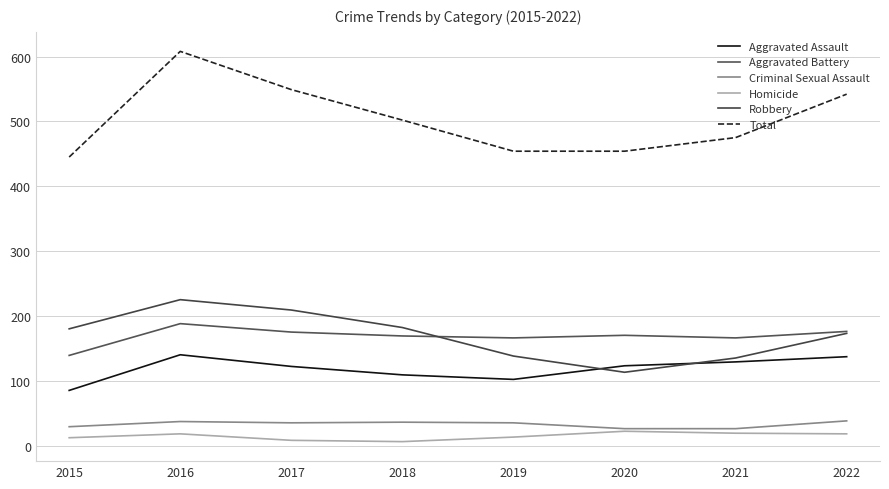

True or false: Homicide and Total cross at least once.

False